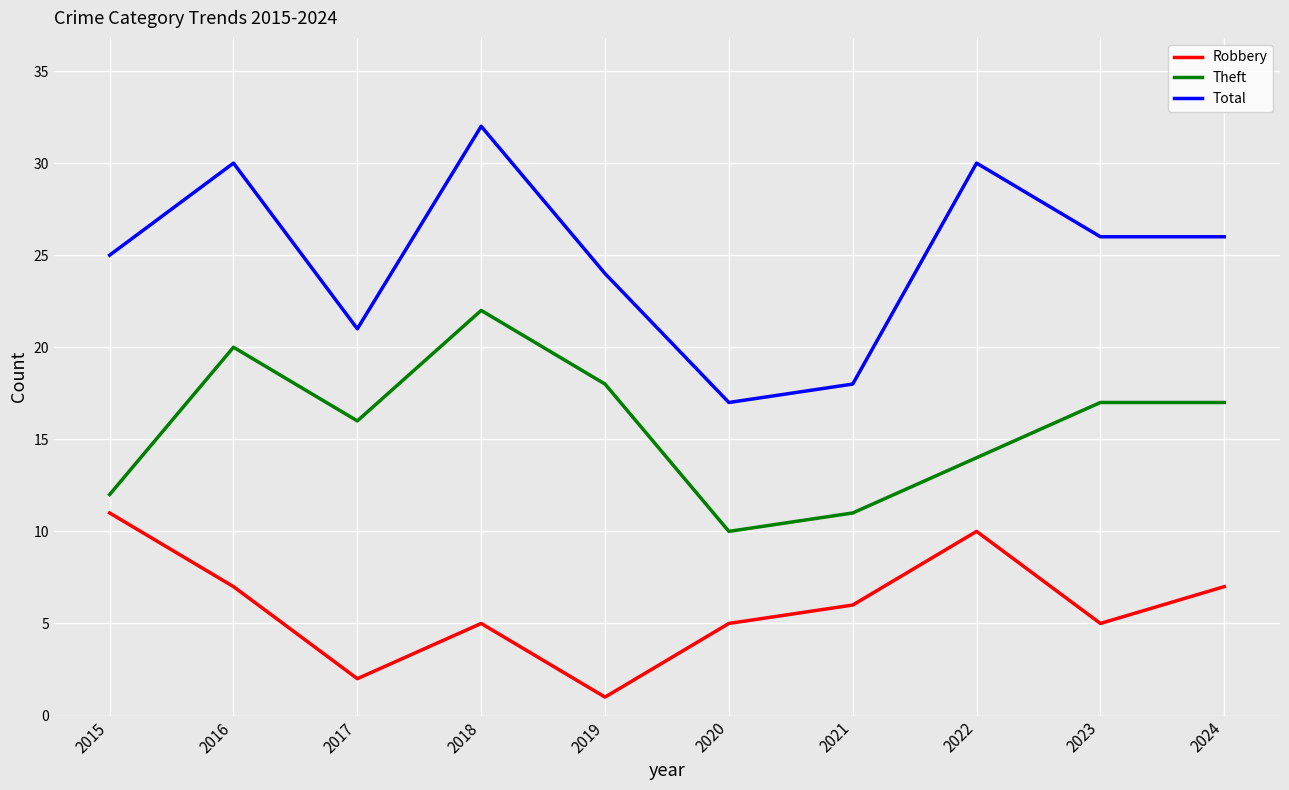

What is the average value of the Robbery series?

6